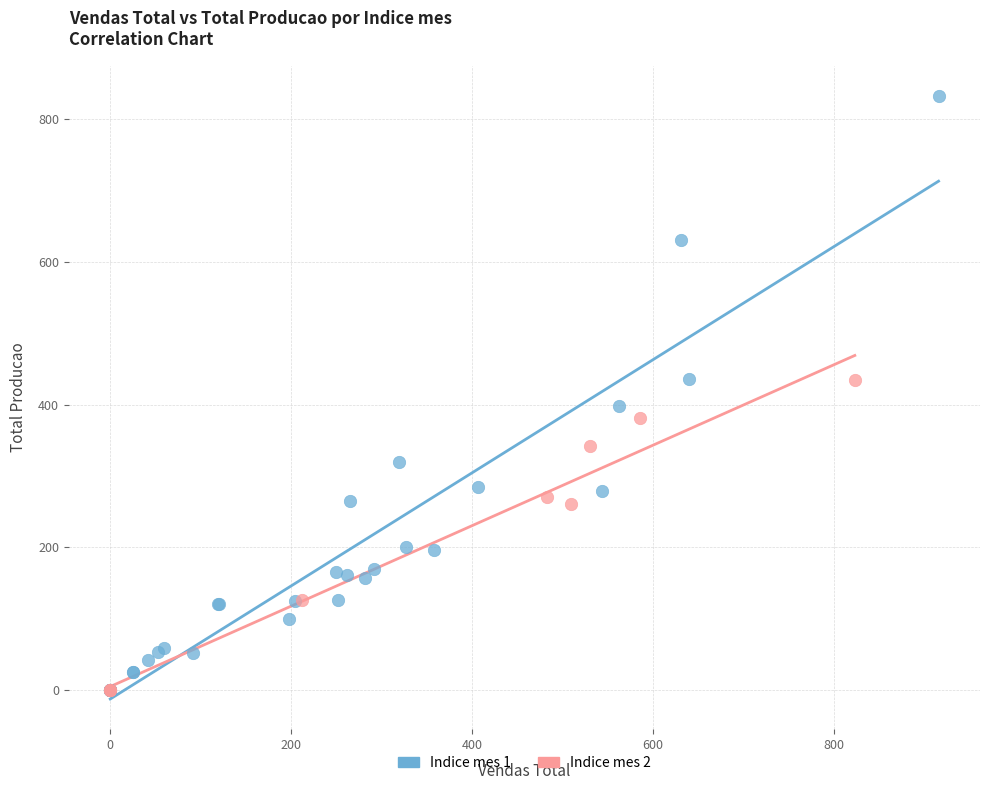

What are all the series names shown in the legend?

Indice mes 1, Indice mes 2